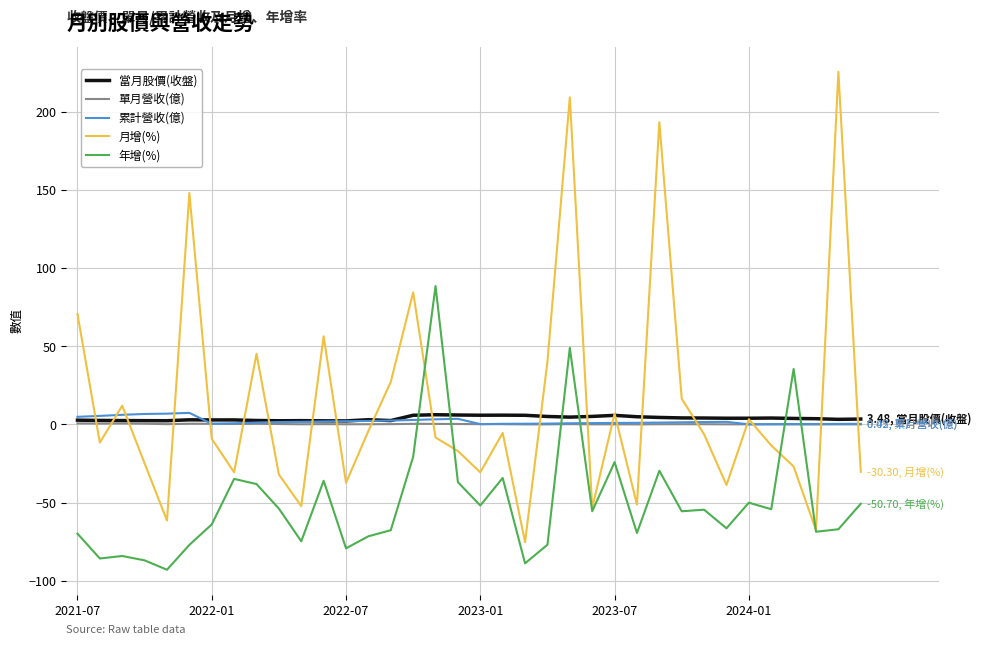

In 月增(%), how many points are higher than both neighbors (excluding endpoints)?

11